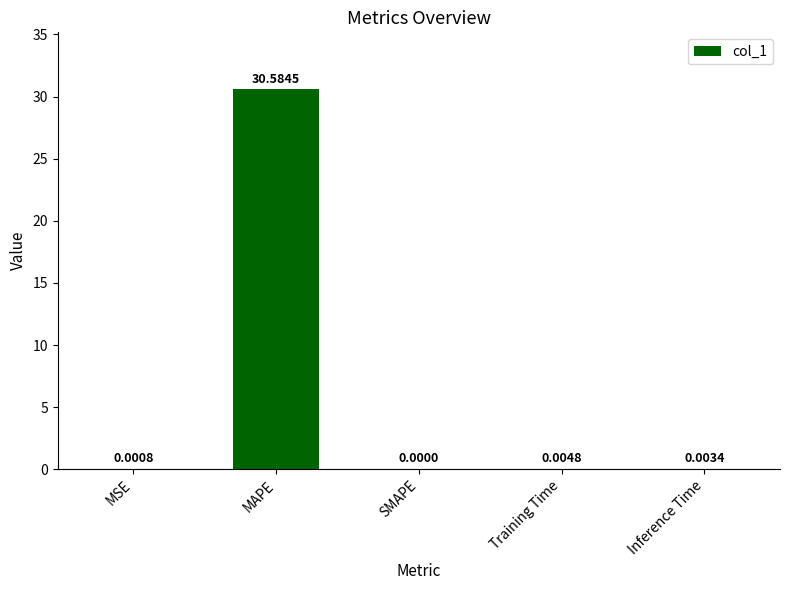

Which has a higher value, MAPE or SMAPE?

MAPE